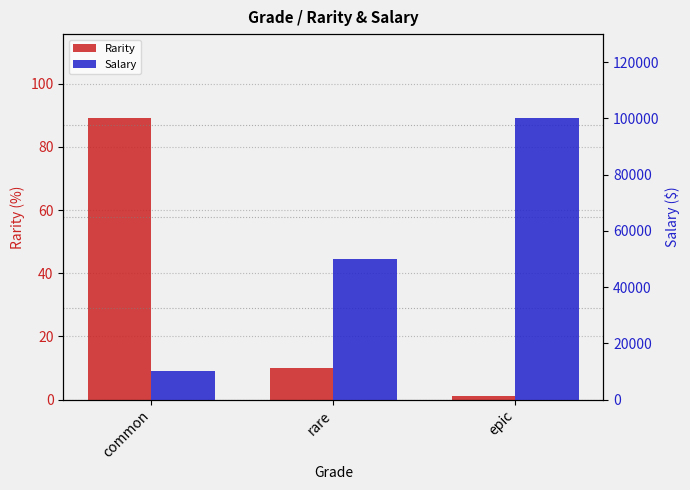

What is the label of the 3rd bar from the left?

epic